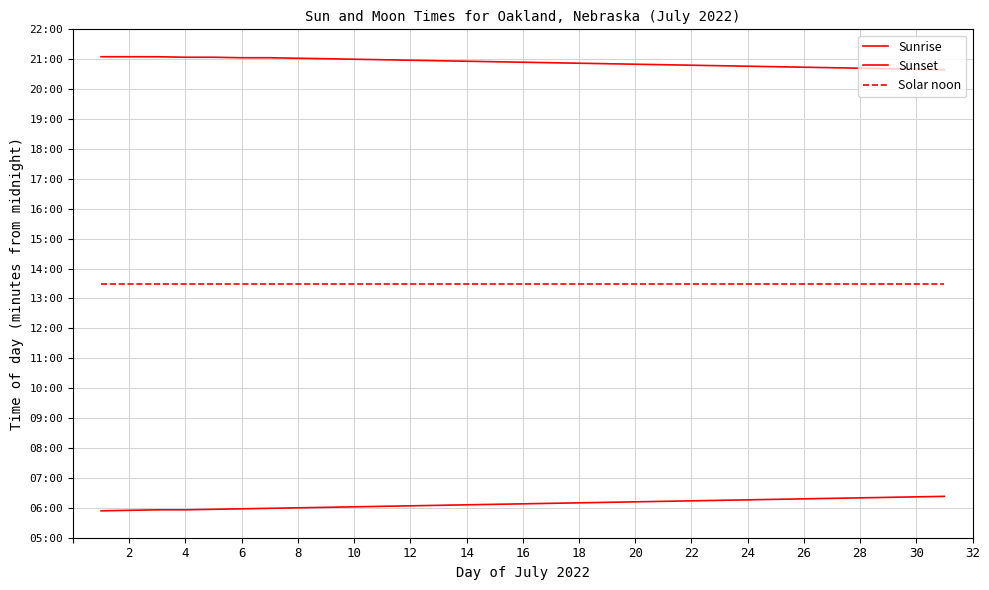

What is the average value of the Sunset series?

1254